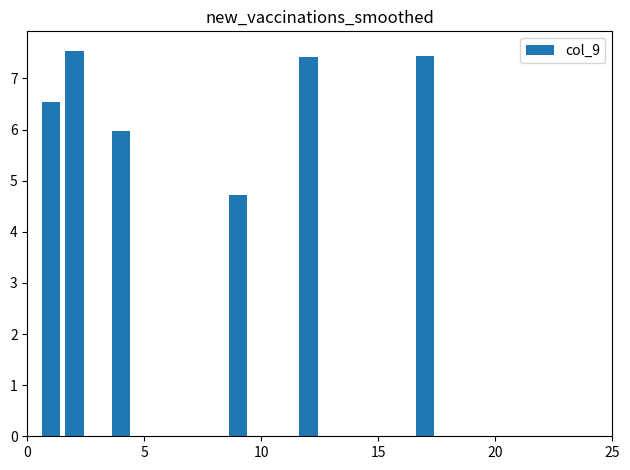

What is the maximum value shown in the chart?

7.5